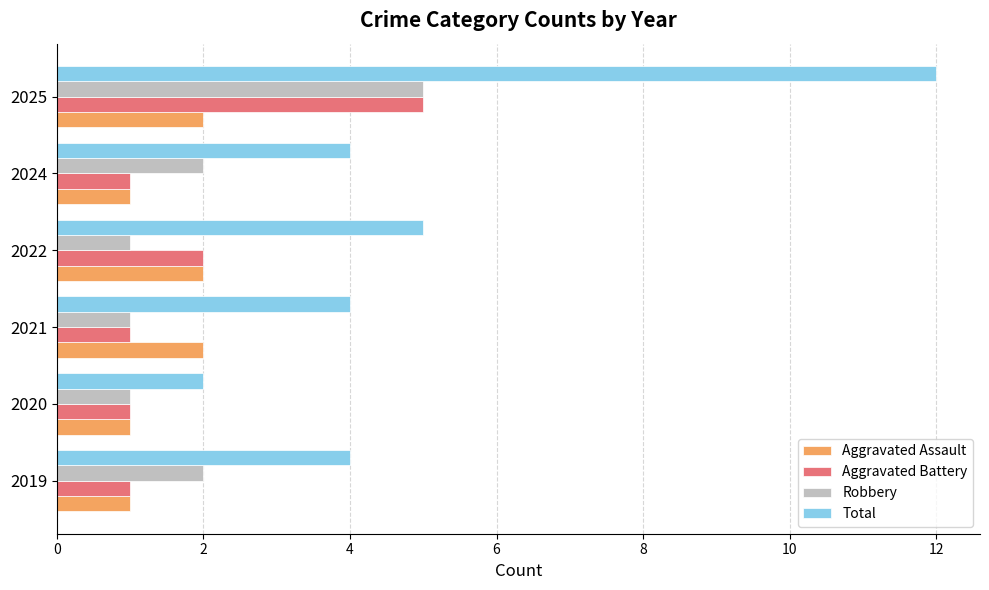

Which series has the widest spread of values?

Total